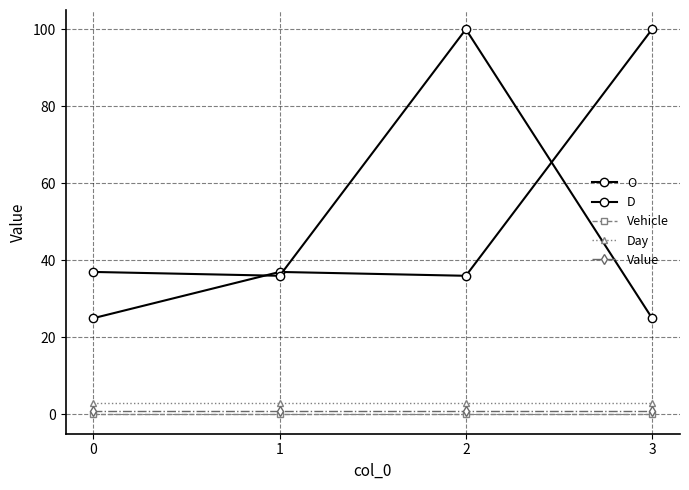

True or false: Vehicle and O intersect in this chart.

False